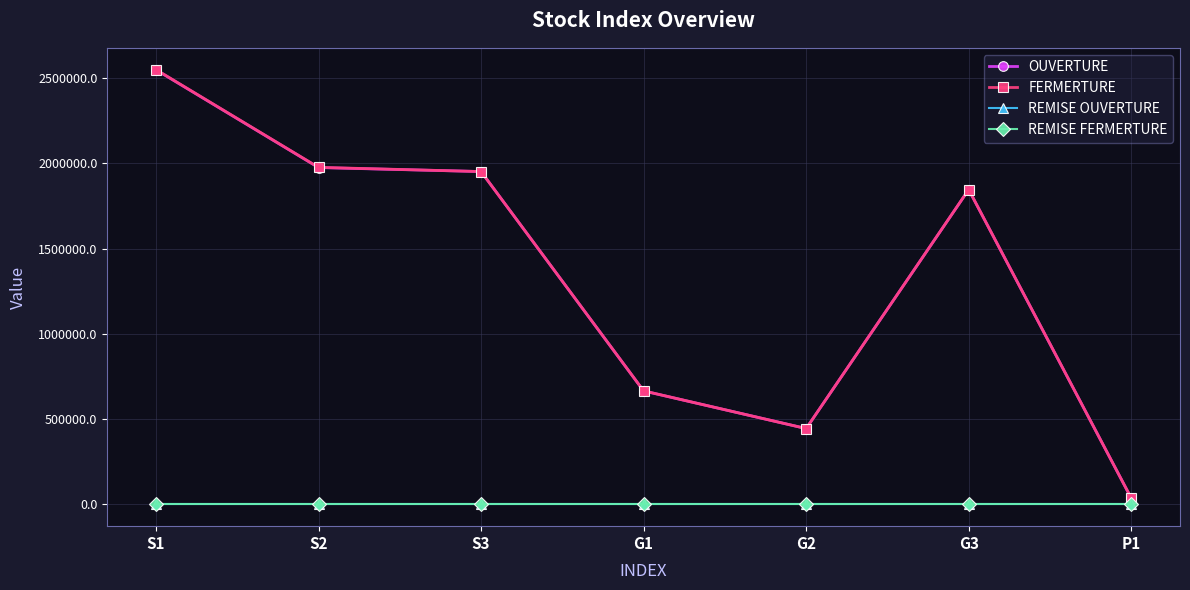

True or false: REMISE OUVERTURE and FERMERTURE cross at least once.

False